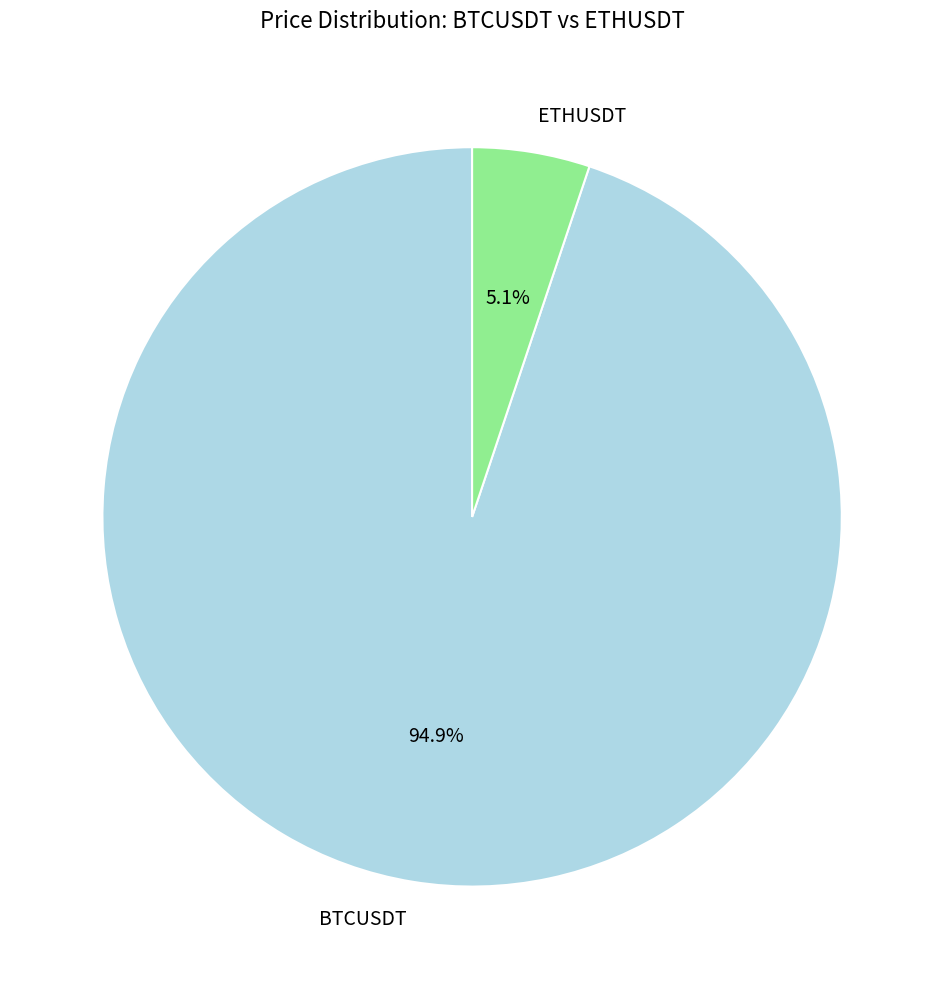

What percentage is NOT represented by ETHUSDT?

94.9%